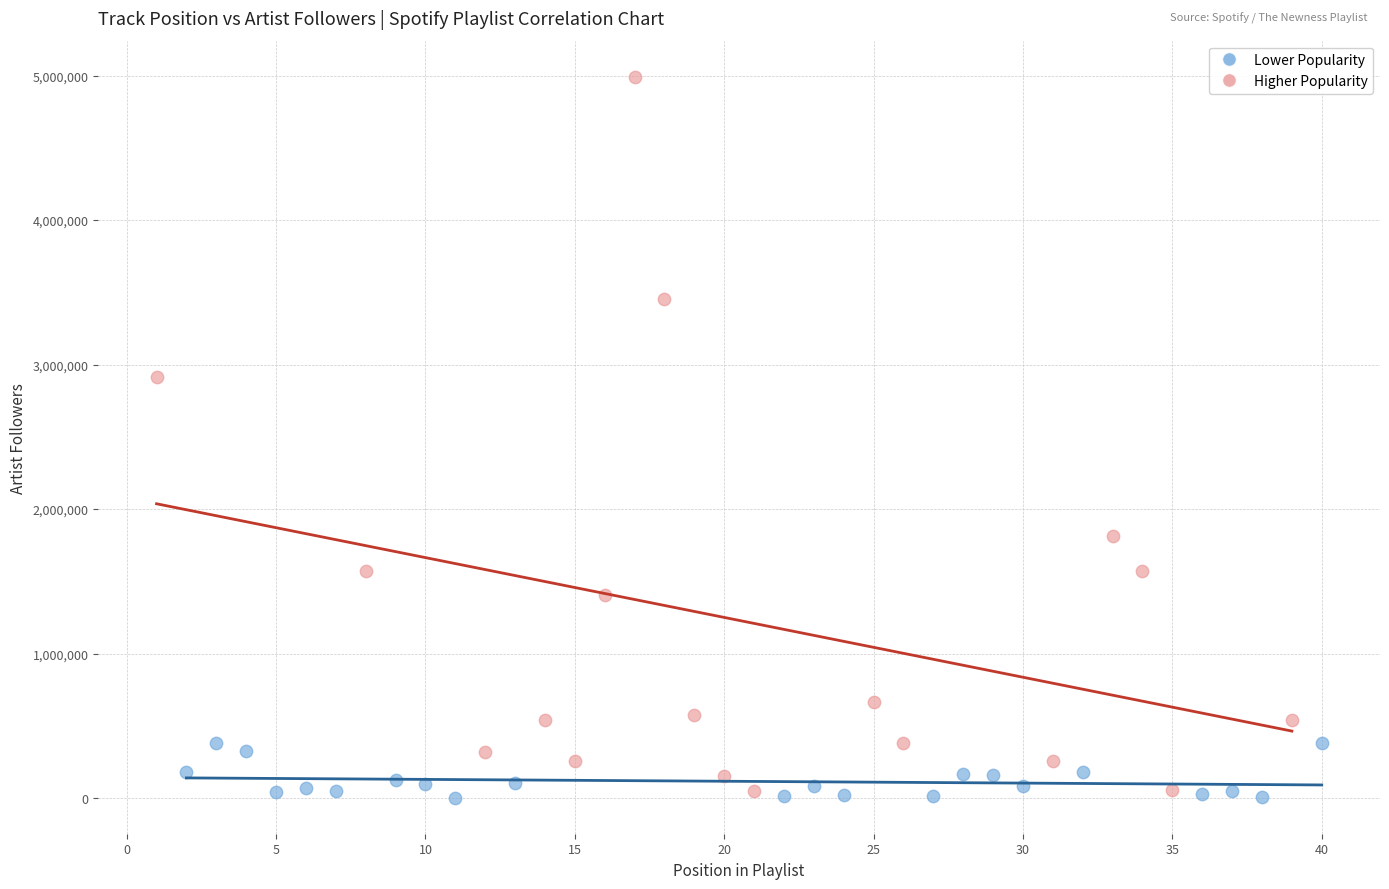

Which series reaches the maximum Y coordinate?

Higher Popularity